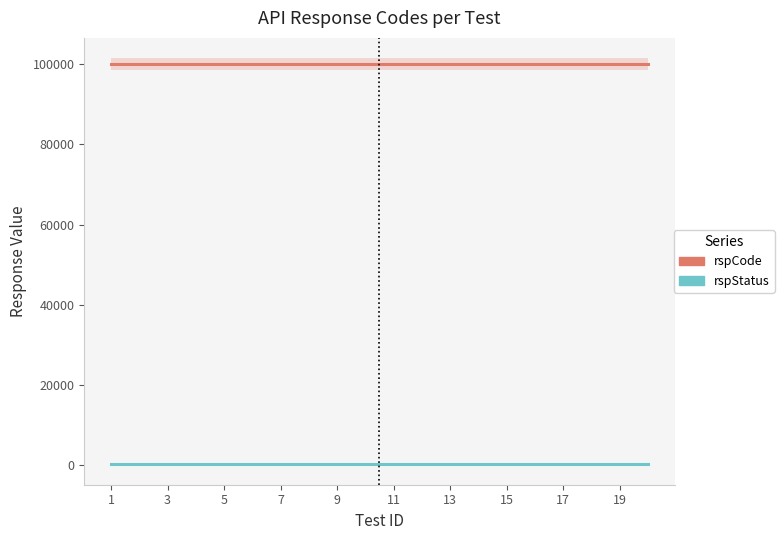

How many categories are shown in the chart?

20